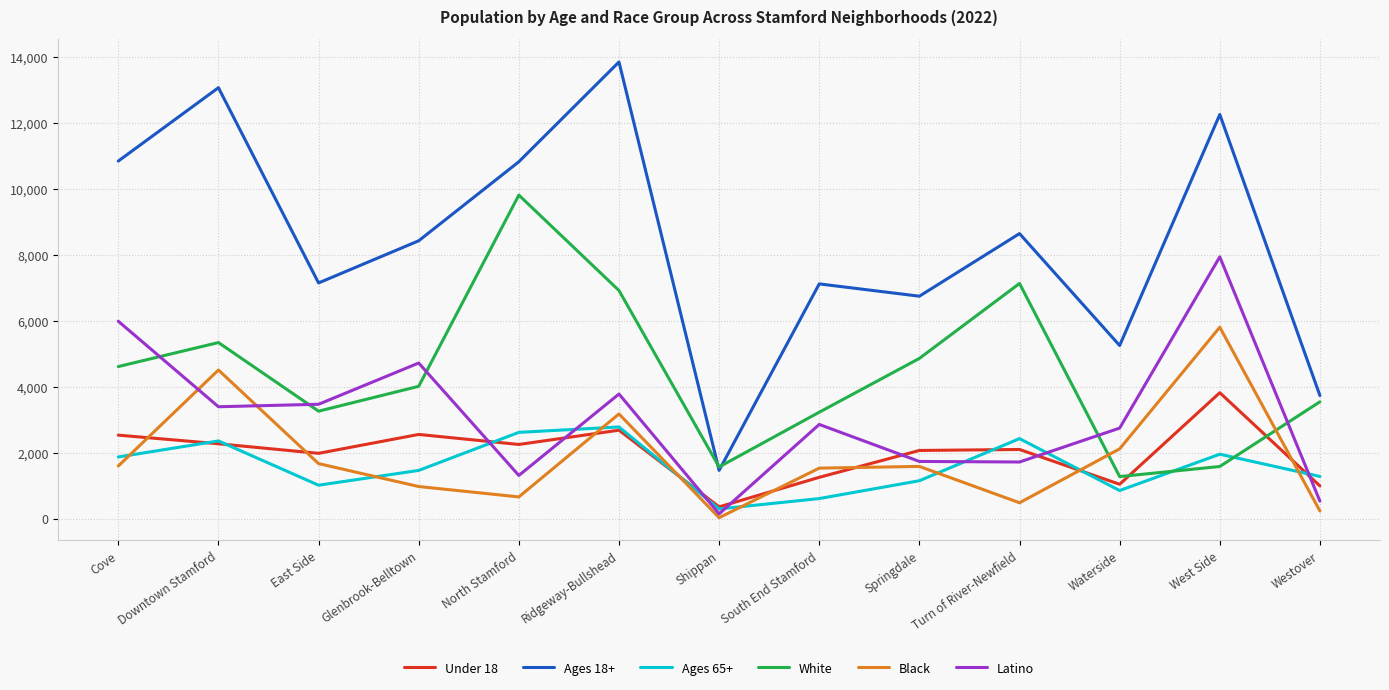

What is the difference between the maximum and minimum values in the Ages 18+ series?

12387